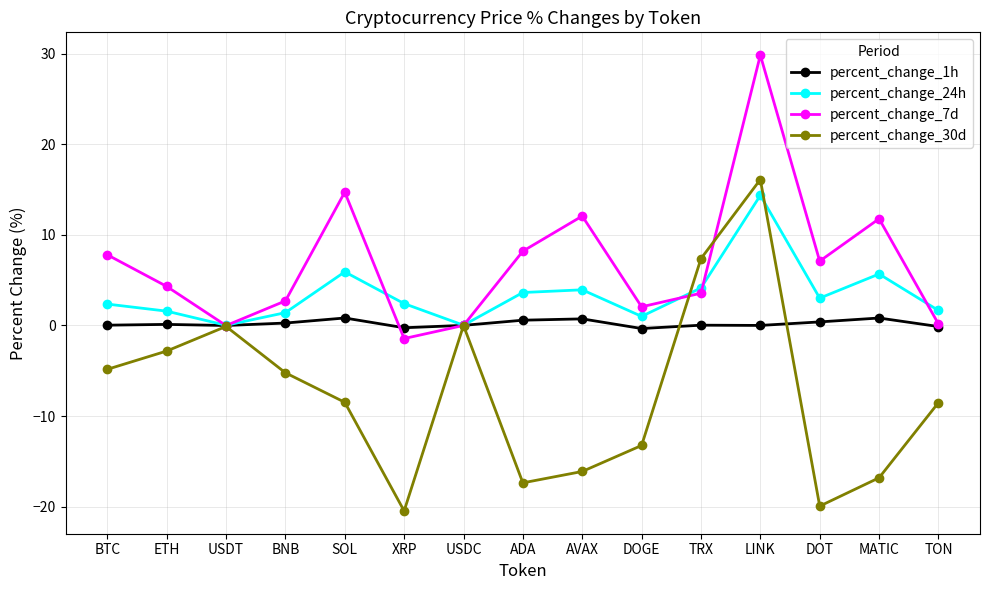

In percent_change_1h, how many points are lower than both neighbors (excluding endpoints)?

4